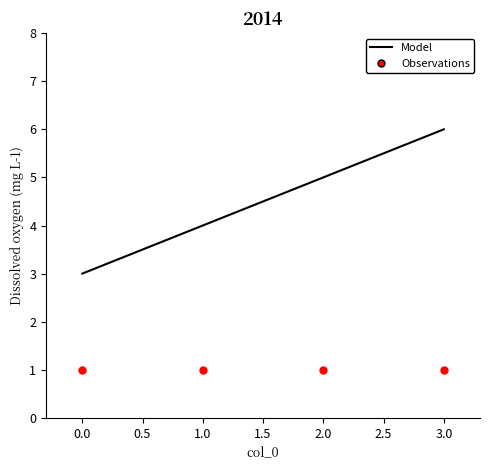

Which series reaches the minimum Y coordinate?

Observations